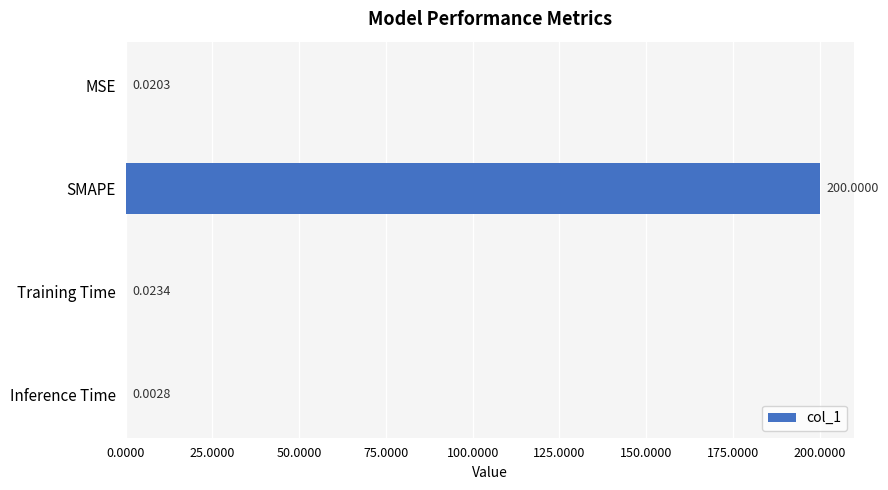

Which has a higher value, Training Time or MSE?

Training Time